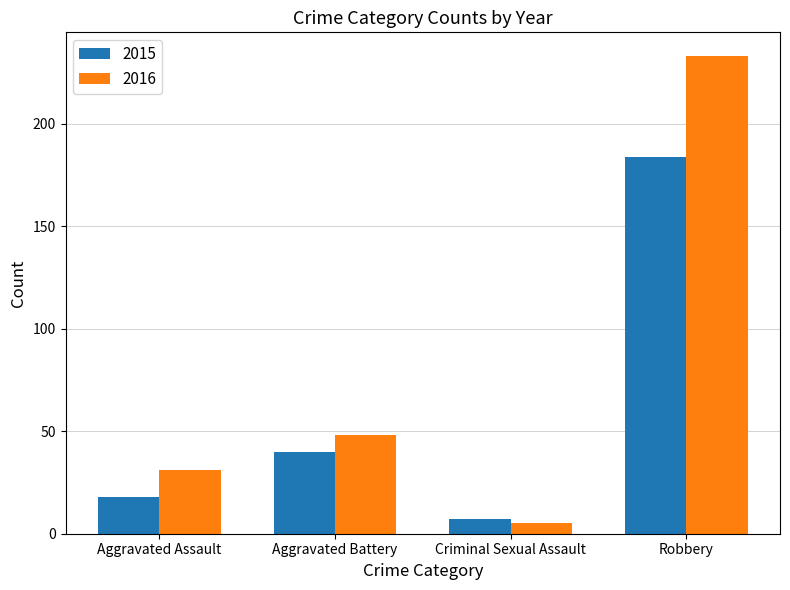

What position from the right is Aggravated Assault?

4